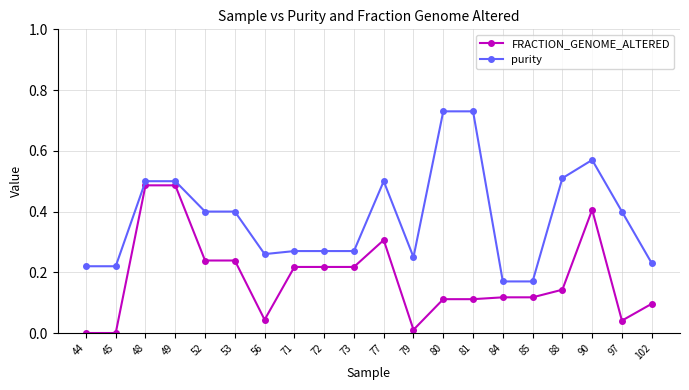

What is the sum of all FRACTION_GENOME_ALTERED values?

3.6